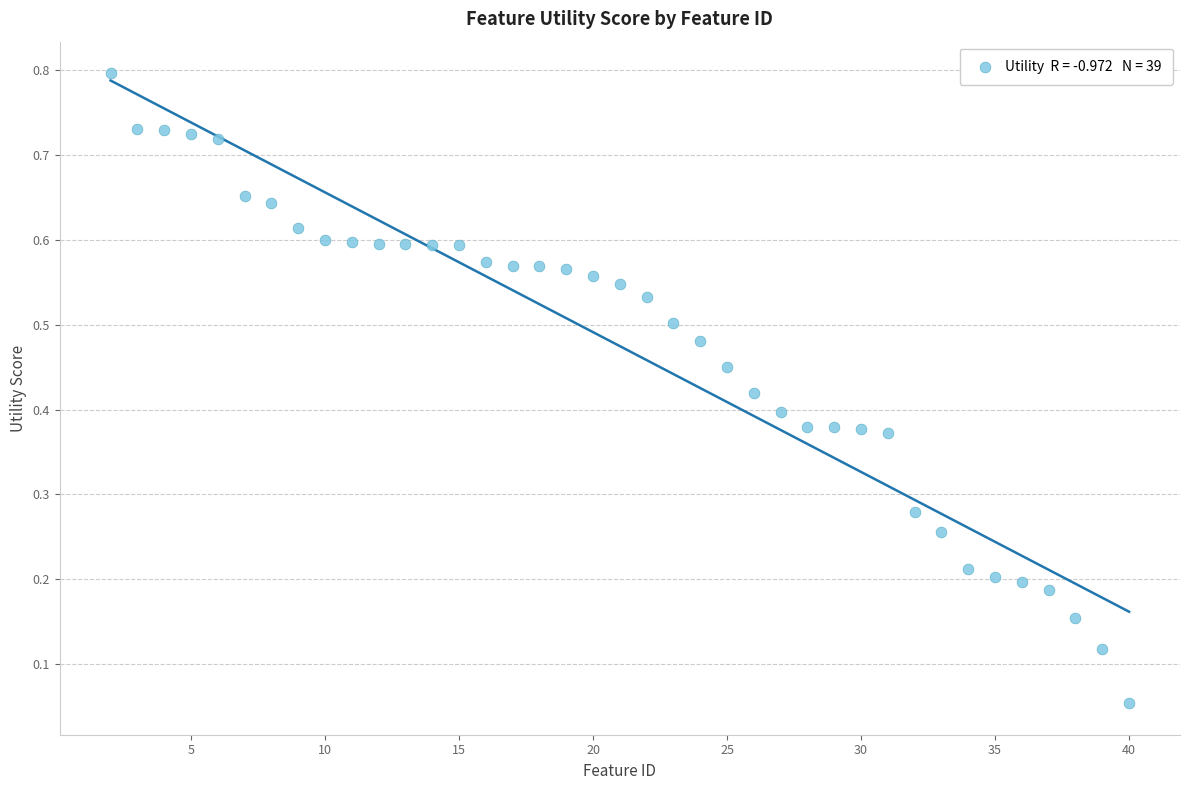

How many points are shown in the scatter plot?

39